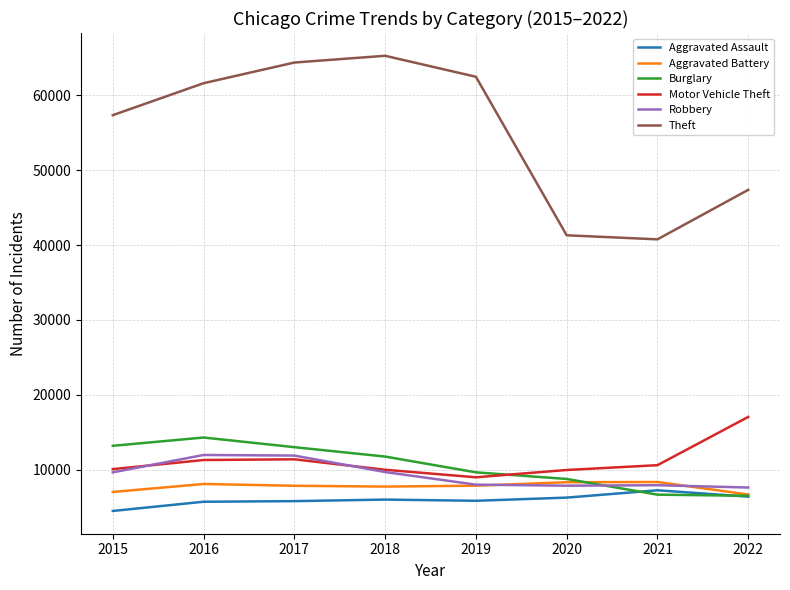

What is the highest value of the Motor Vehicle Theft series?

17043